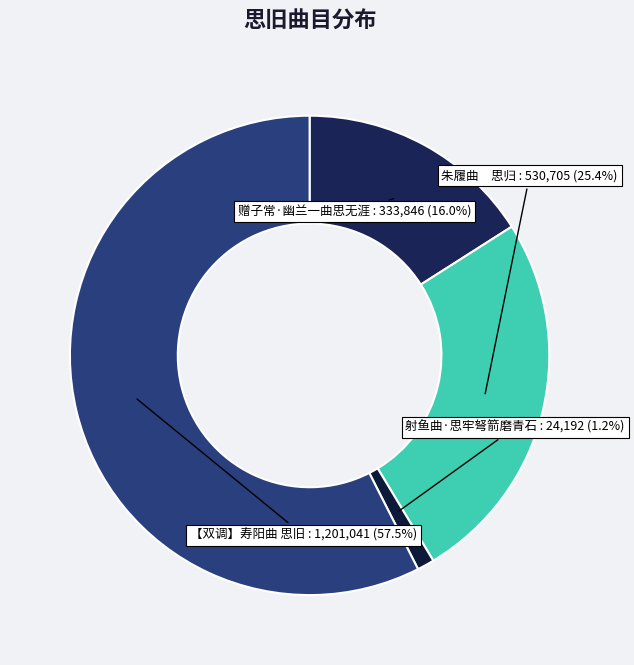

What percentage is the 射鱼曲·思牢弩箭磨青石 slice, to the nearest percent?

1%